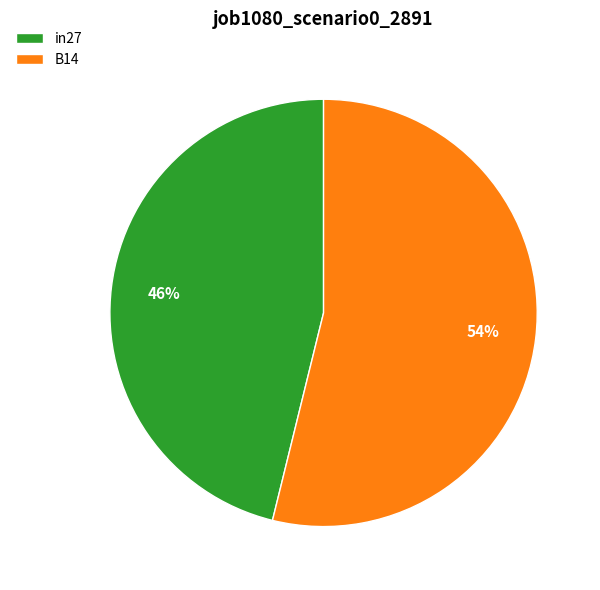

What is the largest slice in the pie chart?

B14